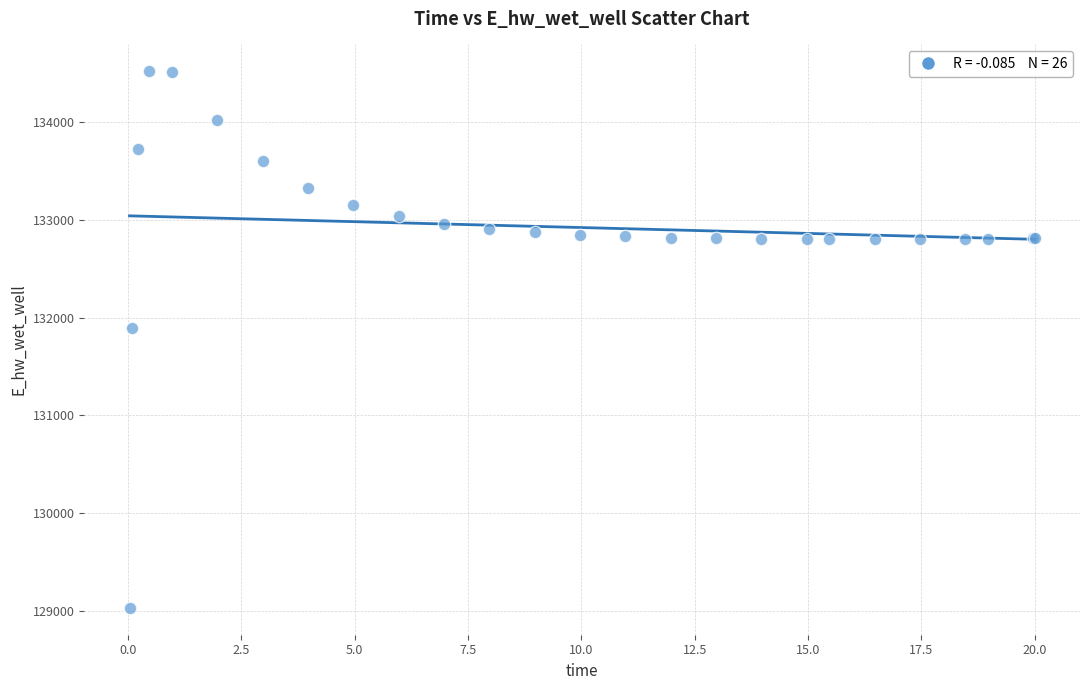

What Y value in the scatter plot is closest to 131775?

131894.0